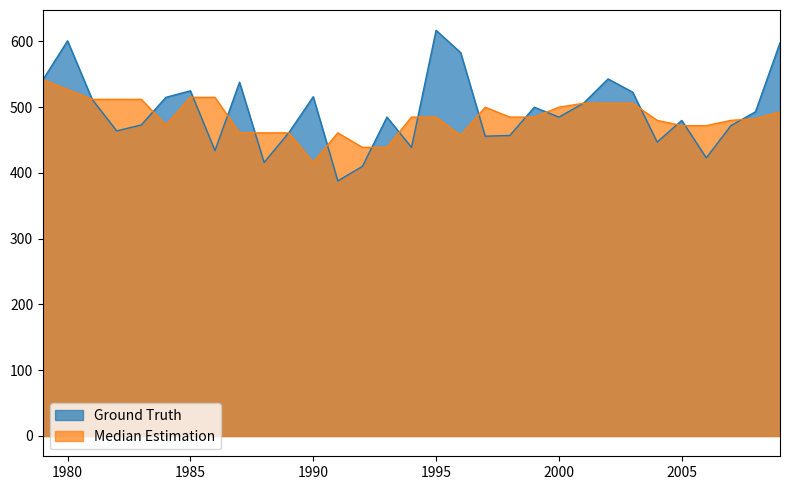

Is it true that the value at 1989 is 802?

False